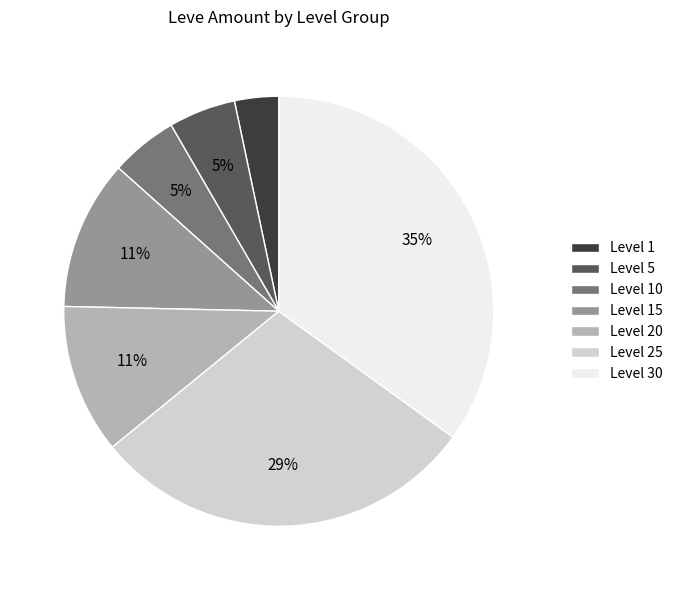

To the nearest percent, what is the average slice percentage?

14%